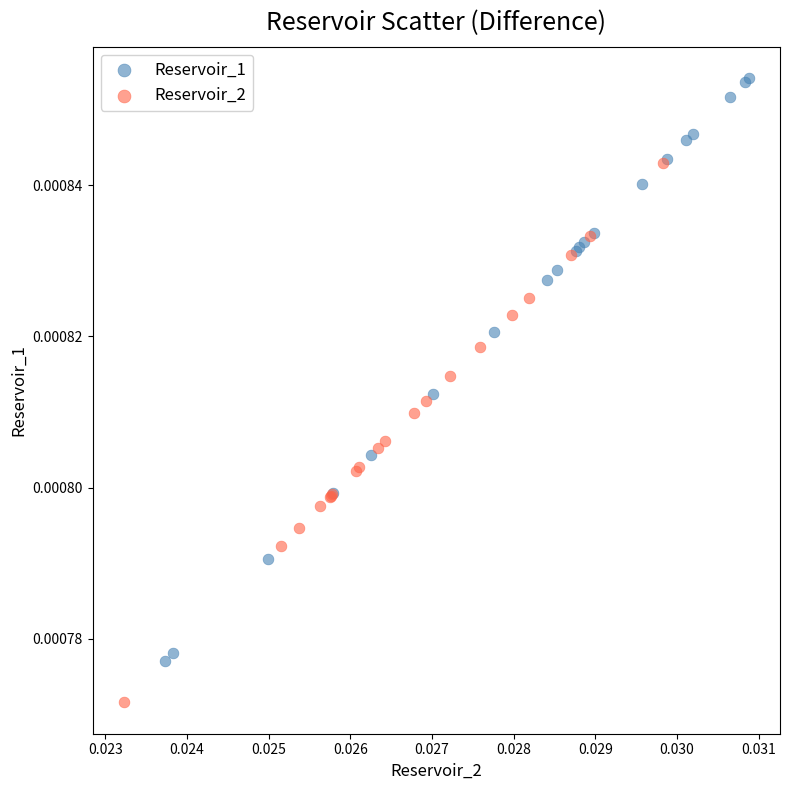

Which series reaches the maximum Y coordinate?

Reservoir_1